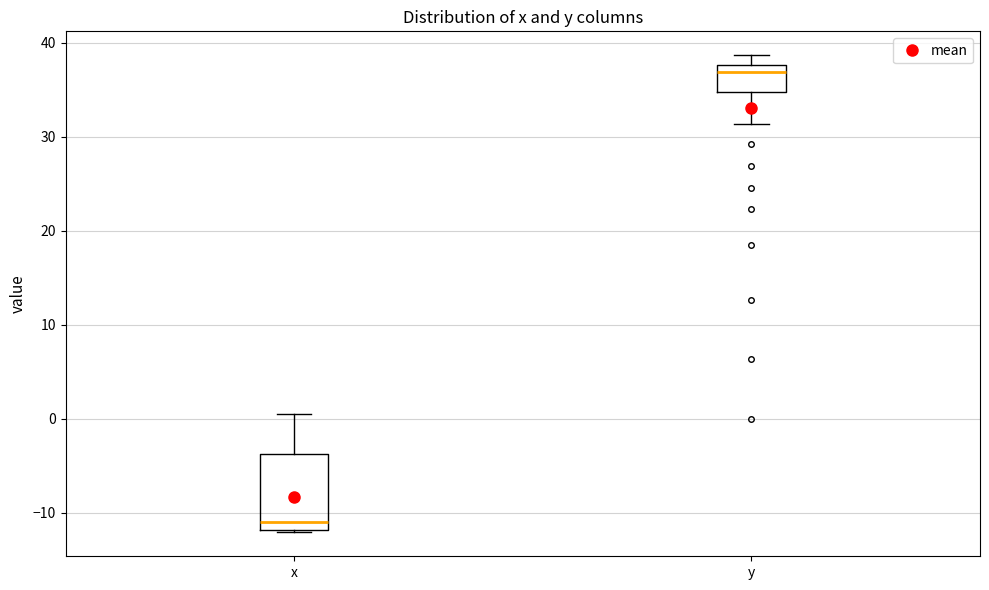

Which box's median line is the lowest?

x